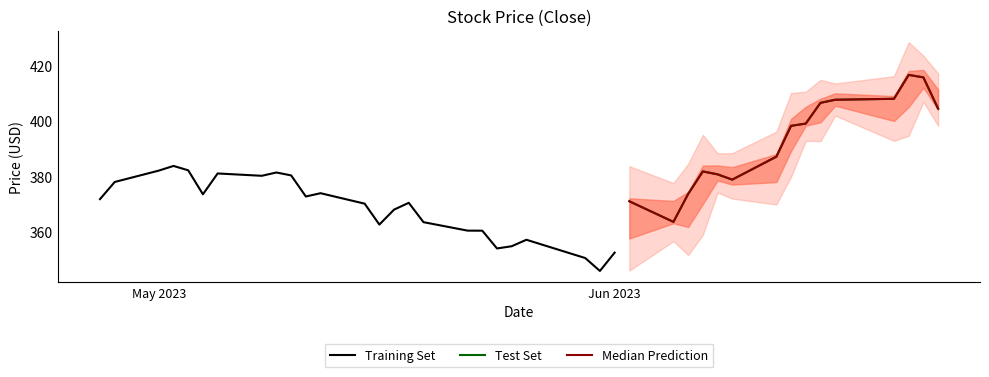

Where is low nearest to the value 378?

31